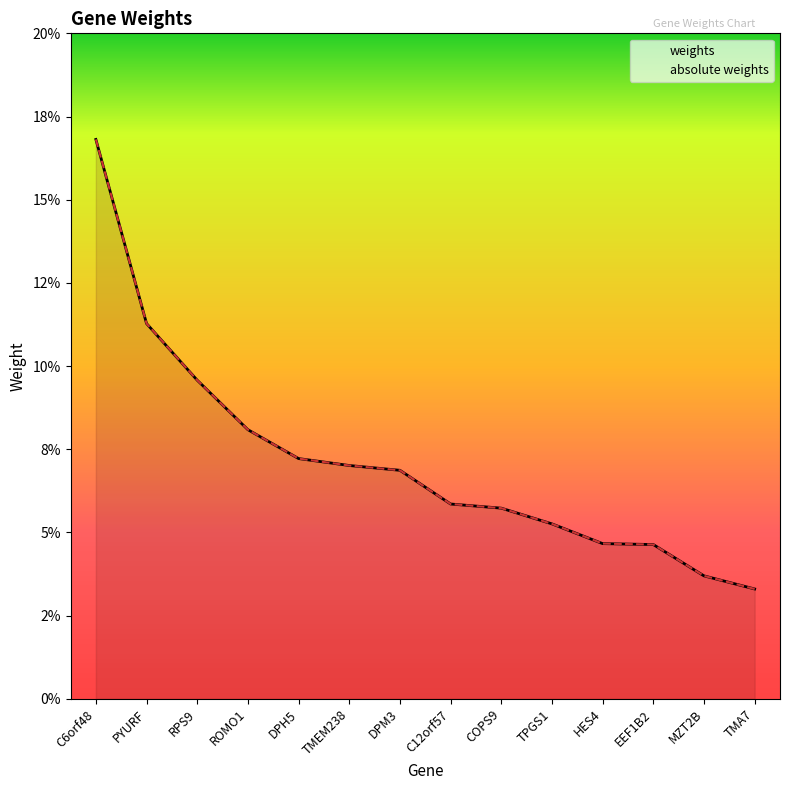

At which label does weights reach its peak?

C6orf48